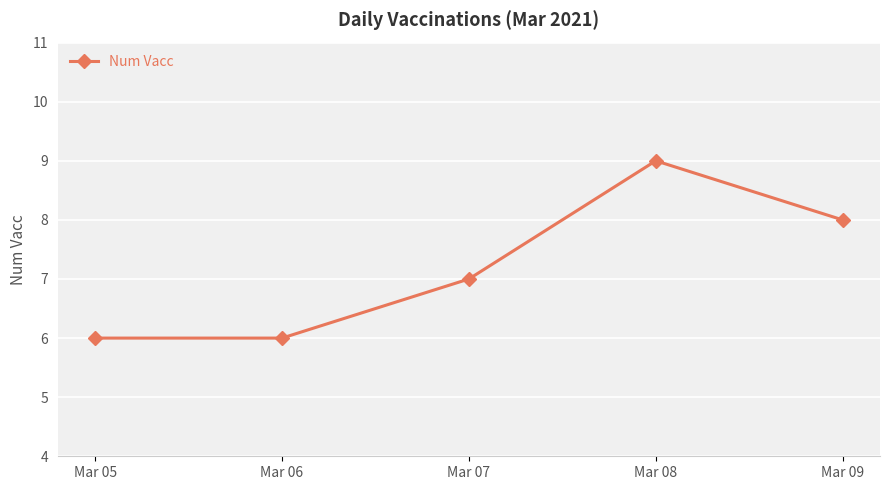

The chart shows a value of 2 at Mar 08. True or false?

False